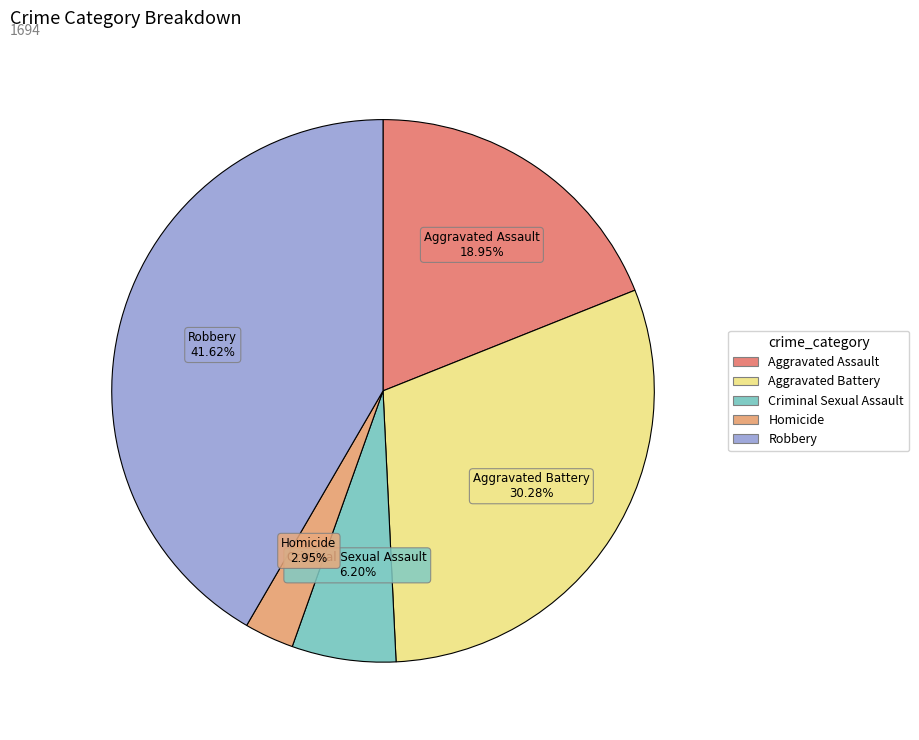

To the nearest percent, what percentage of the pie is Aggravated Assault?

19%